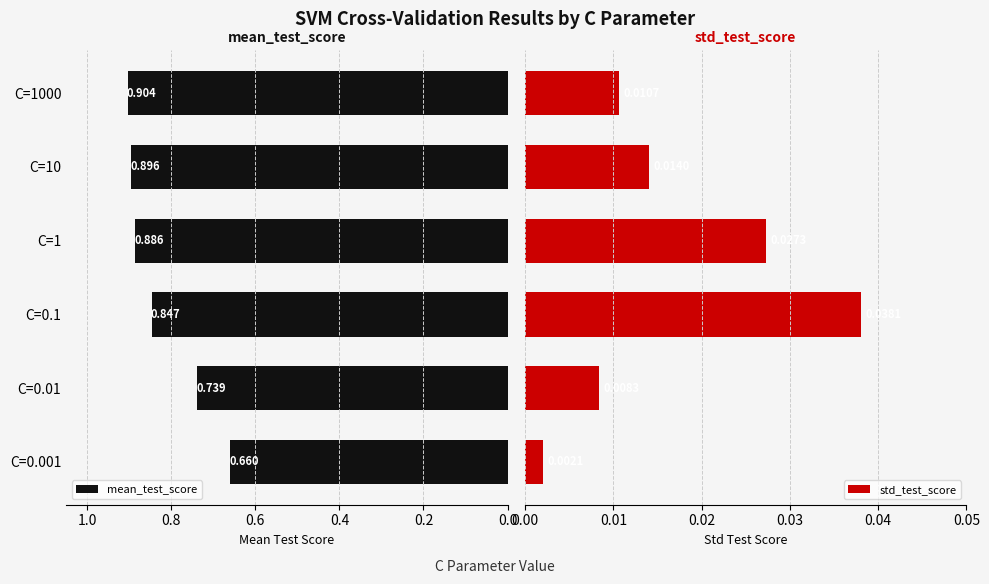

How many mean_test_score values are between 0 and 1?

6